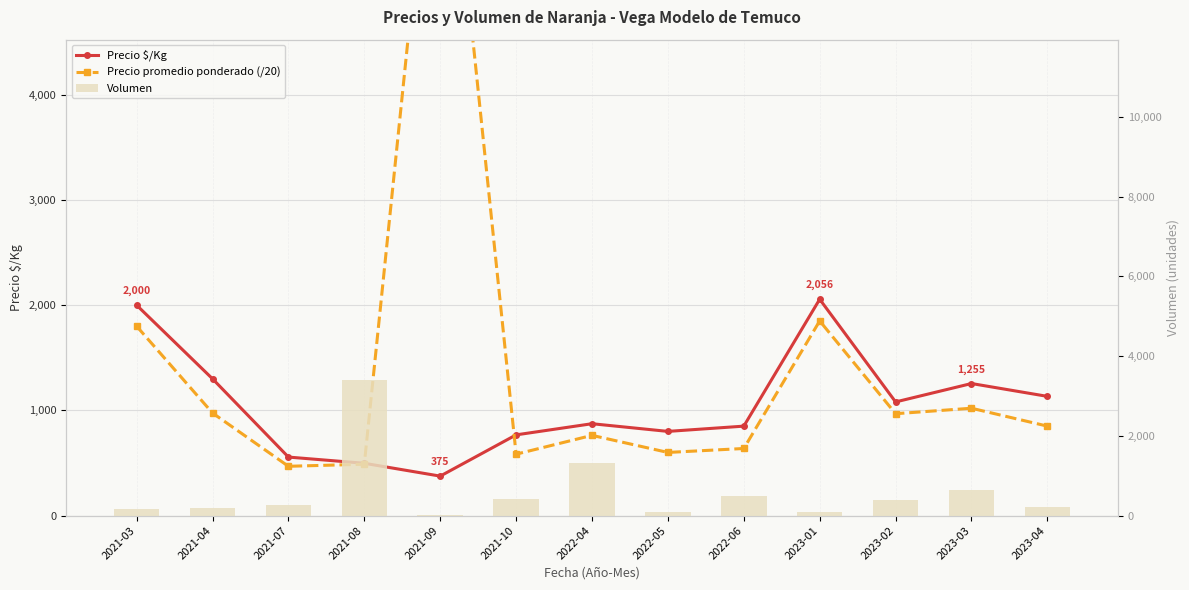

Which has a higher value, 2023-04 or 2021-09?

2023-04